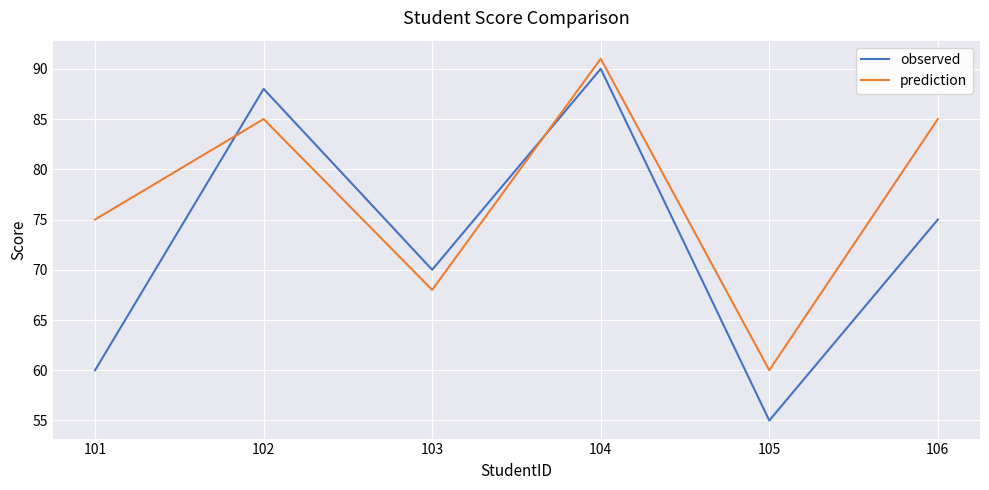

True or false: prediction has more than 0 interior local peaks.

True